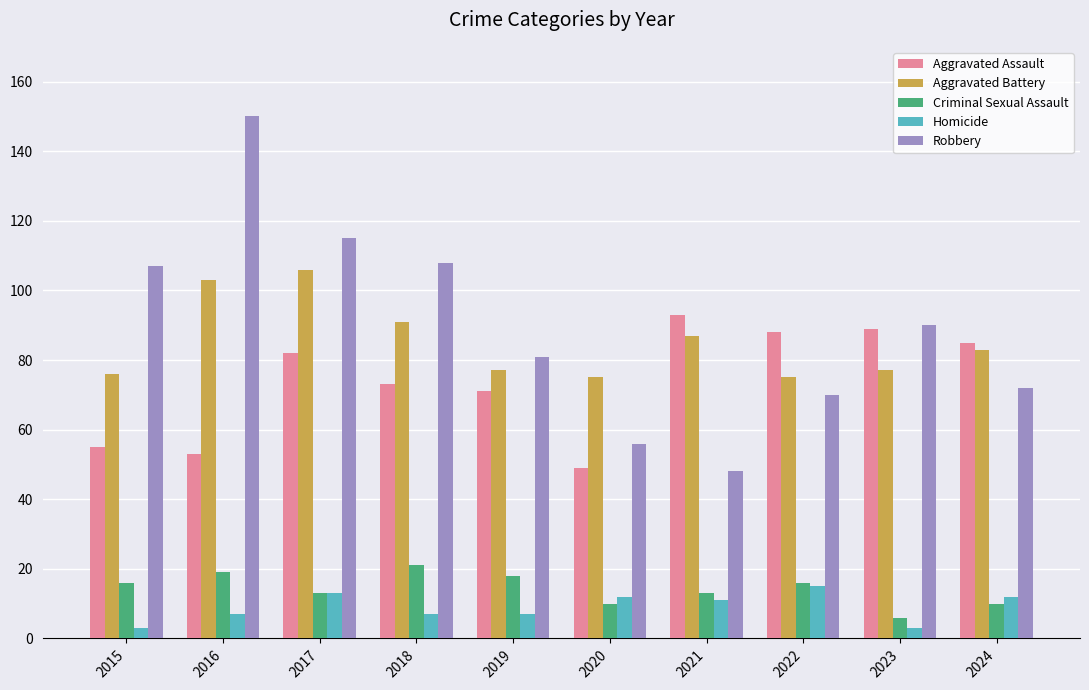

How many bars are there in each group?

5